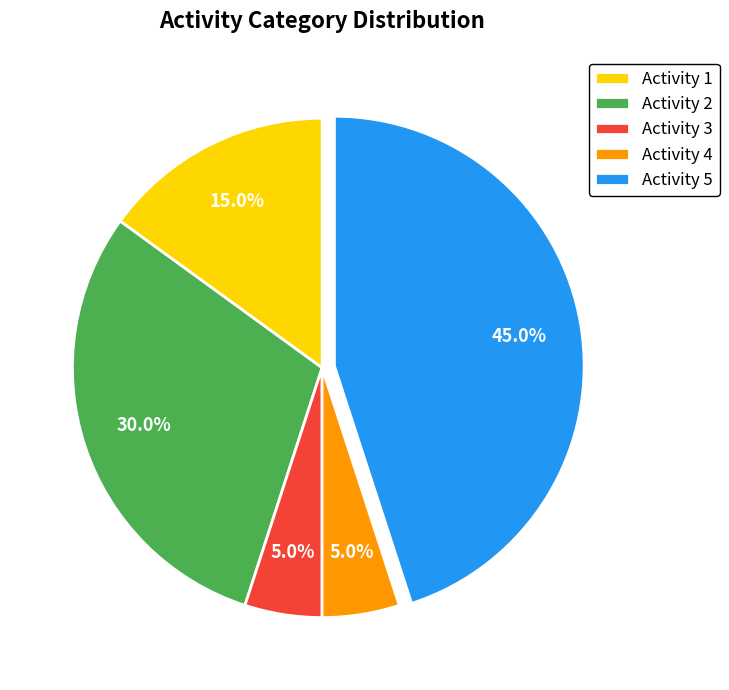

To the nearest percent, what is the difference between the largest and smallest slice percentages?

40%